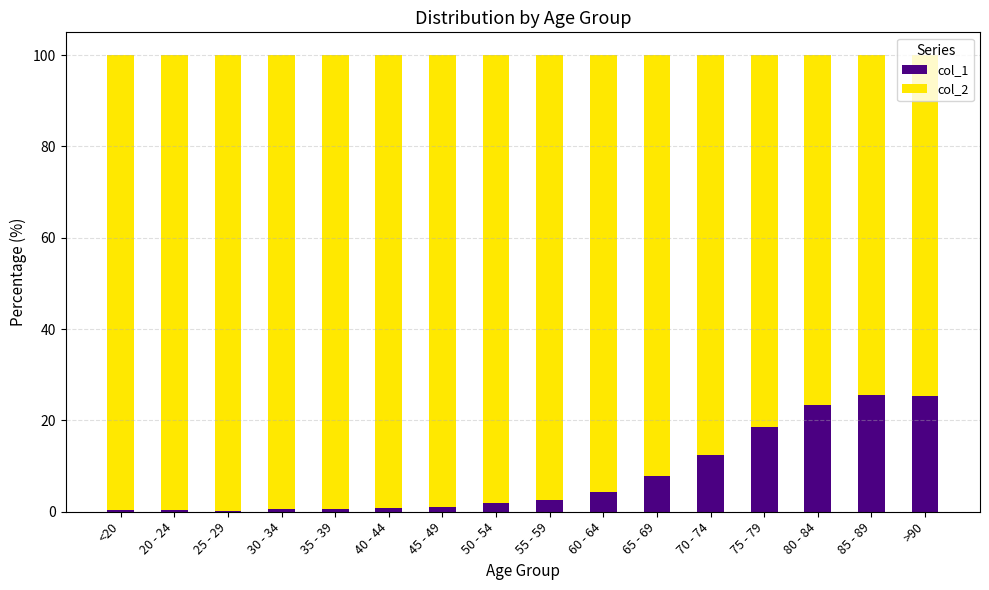

What is the average value of the col_1 series?

7.9